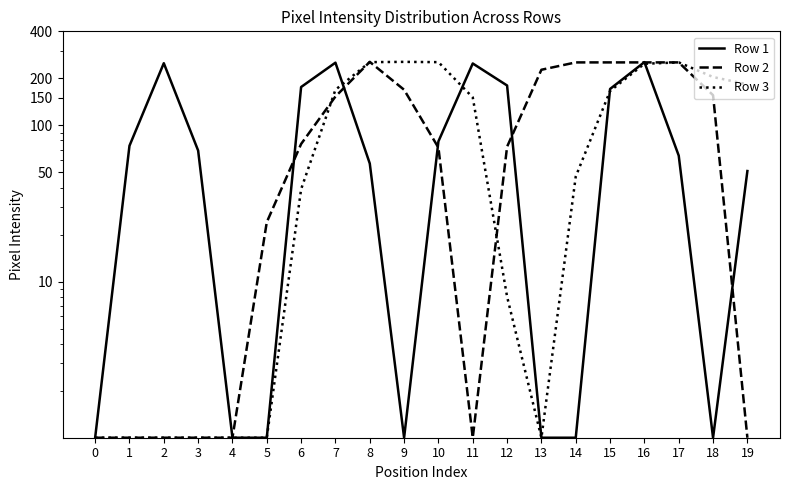

The Row 3 series shows 111 at 16. True or false?

False